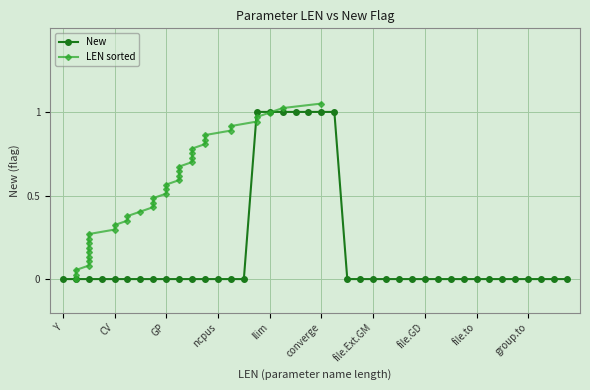

True or false: New has a value of 0 at ncpus.

True